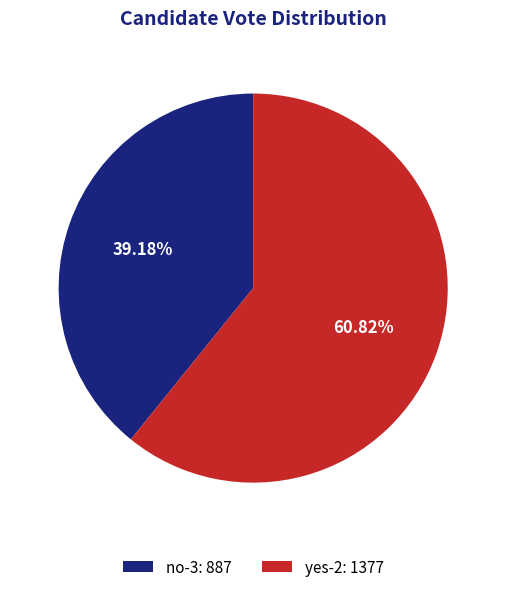

To the nearest percent, what is the combined percentage of yes-2 and no-3?

100%